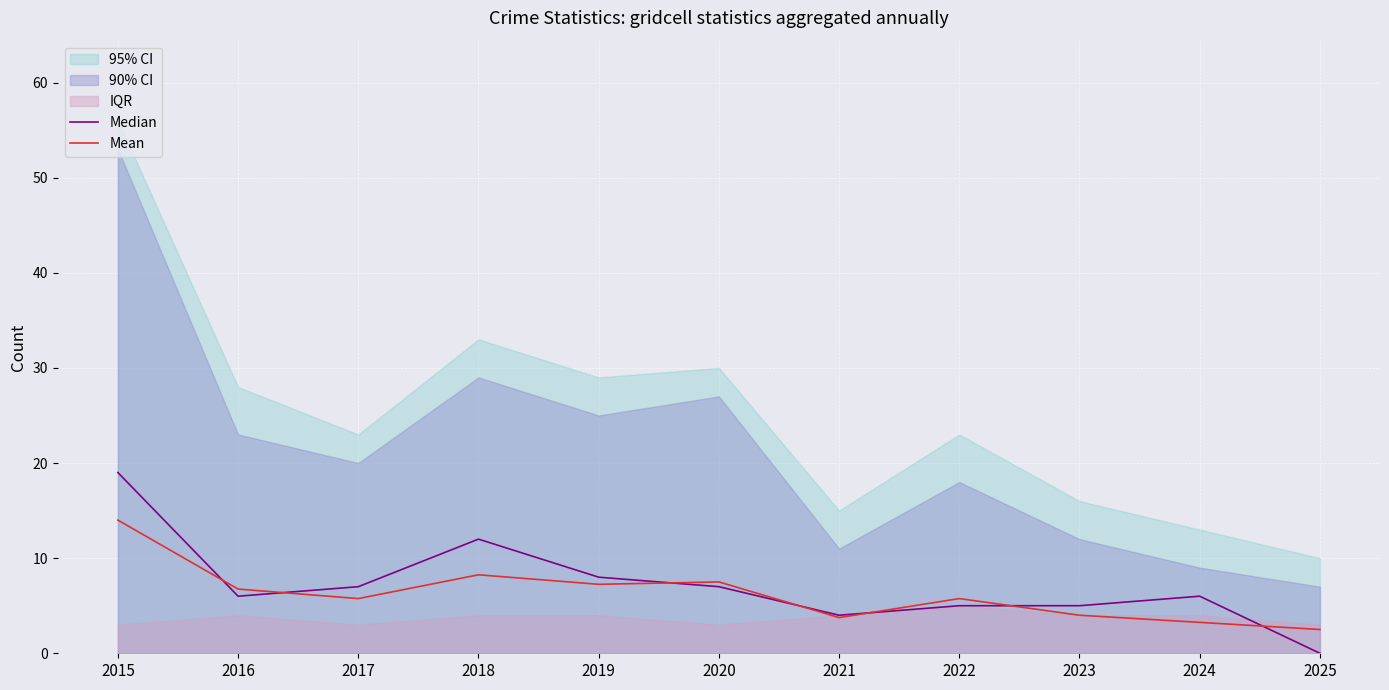

What is the difference between the maximum and second lowest values in the Median series?

15.0